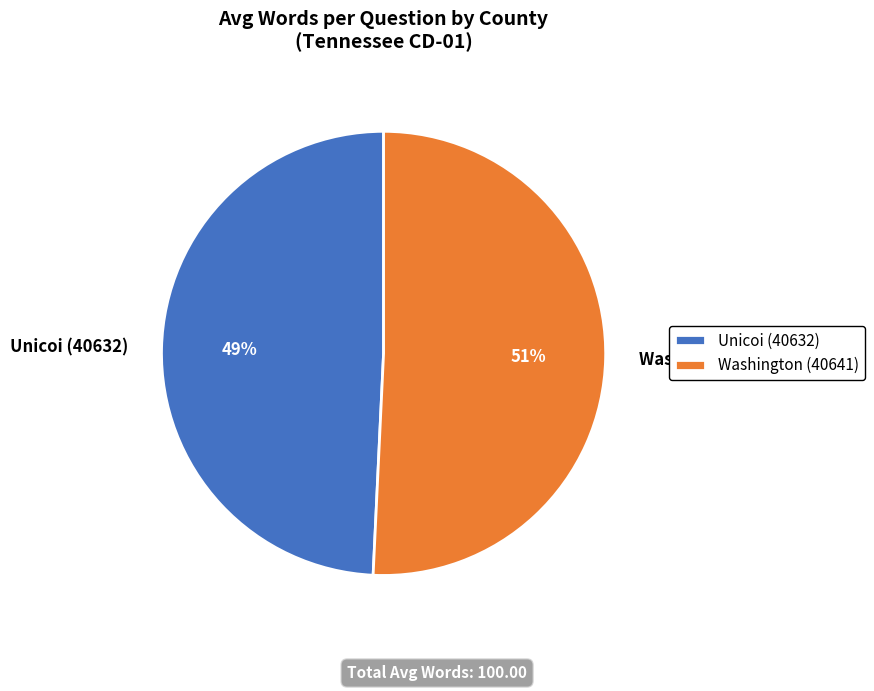

Approximately how many times larger is the value at Washington (40641) compared to Unicoi (40632)?

1.0